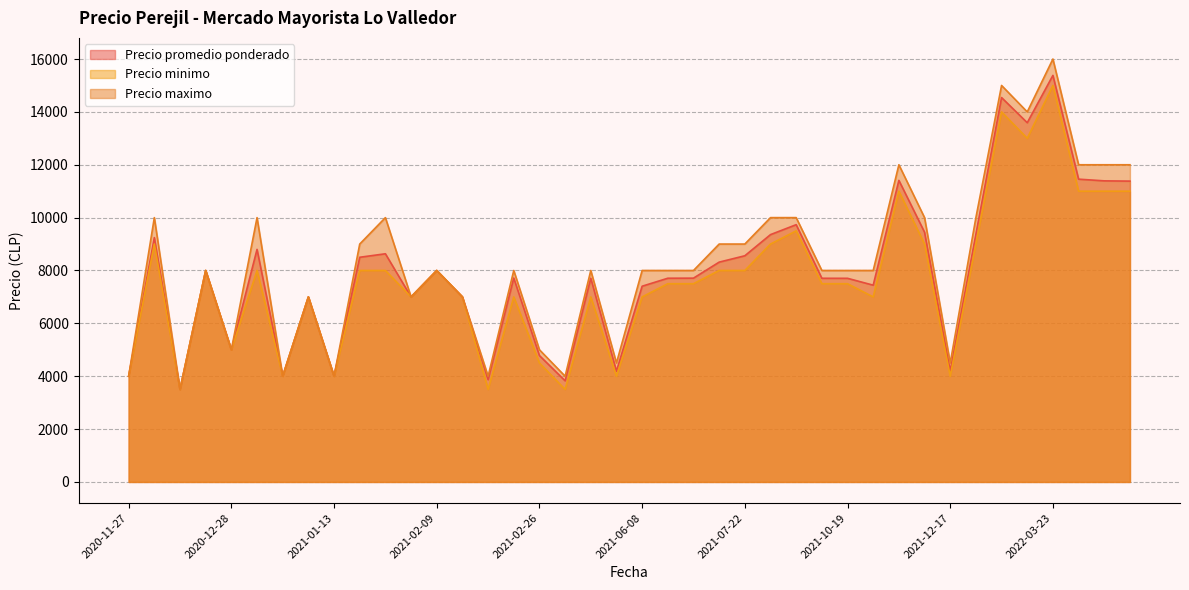

List the series in order of their overall mean, highest first.

Precio maximo, Precio promedio ponderado, Precio minimo